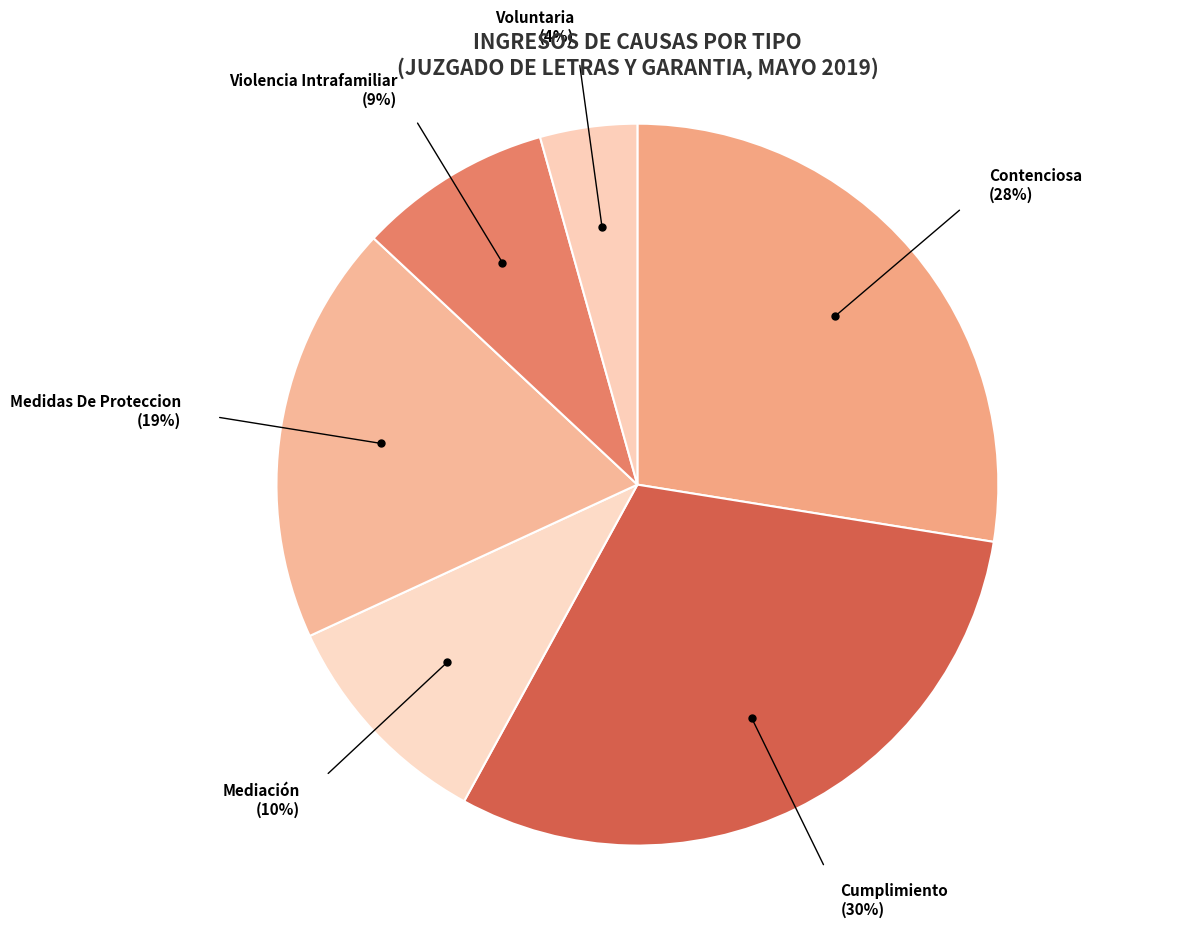

Is it true that Violencia Intrafamiliar is 1% of the pie?

False